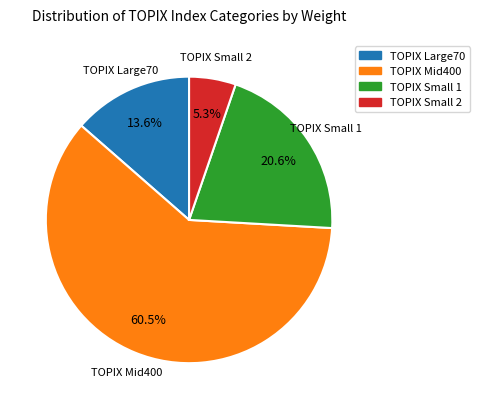

How many segments does this pie chart have?

4